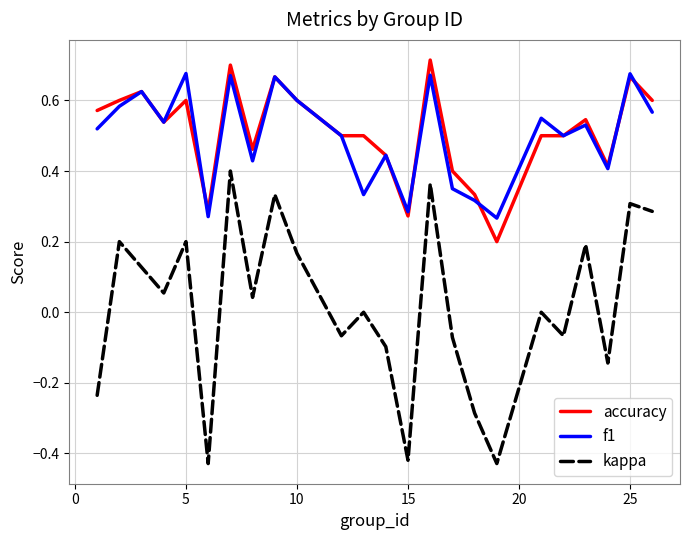

True or false: f1 and kappa cross at least once.

False